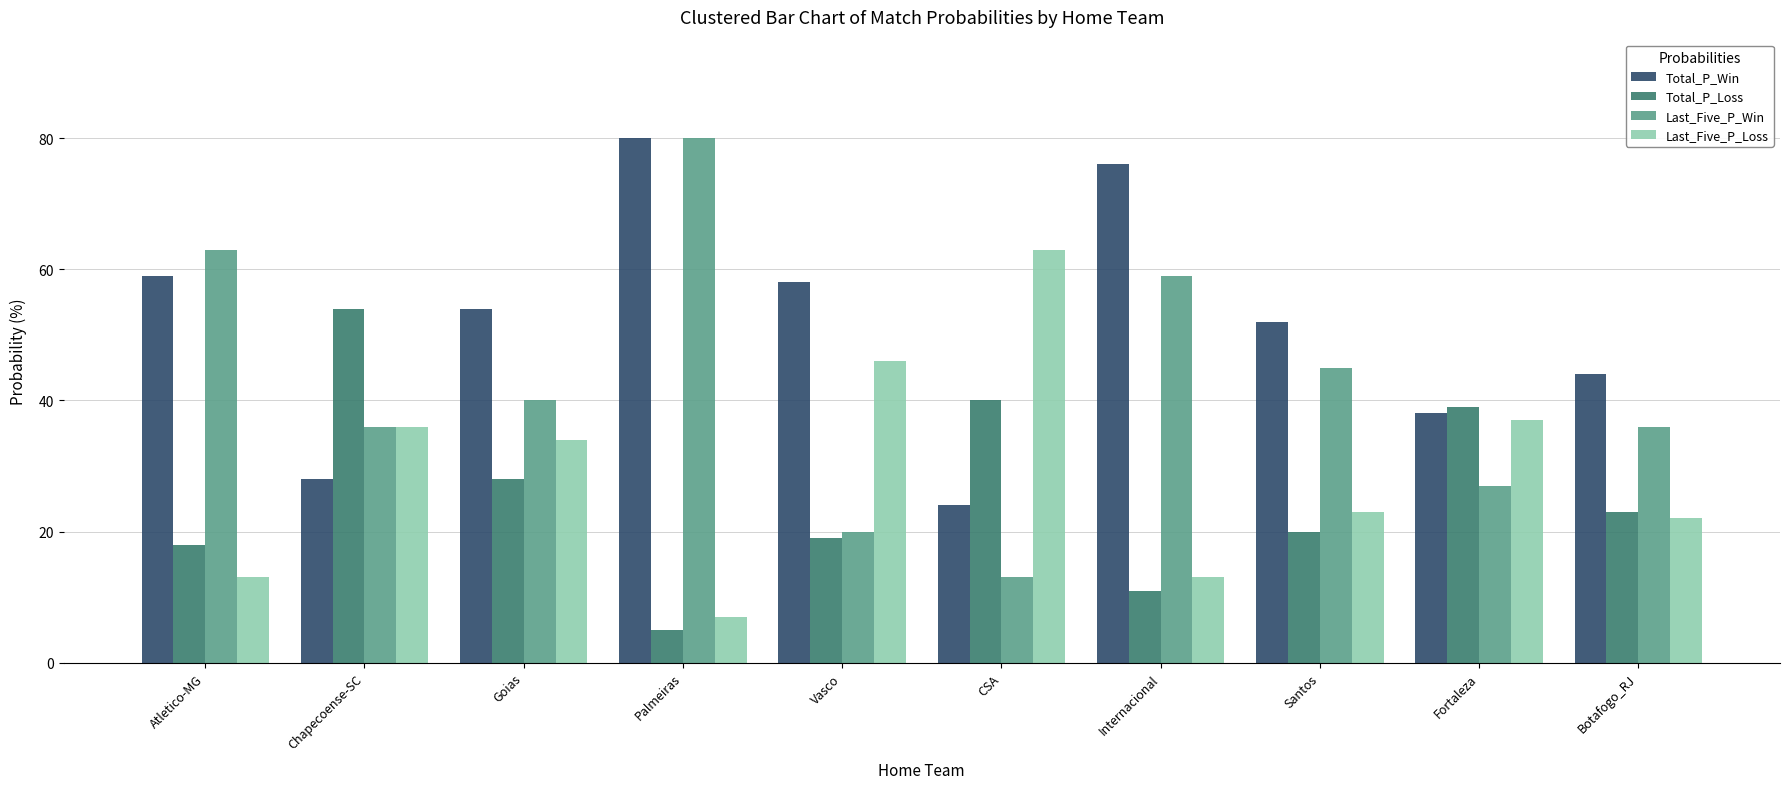

Reading left to right, list all the values displayed in this chart.

Total_P_Win: Atletico-MG=59	Chapecoense-SC=28	Goias=54	Palmeiras=80	Vasco=58	CSA=24	Internacional=76	Santos=52	Fortaleza=38	Botafogo_RJ=44
Total_P_Loss: Atletico-MG=18	Chapecoense-SC=54	Goias=28	Palmeiras=5	Vasco=19	CSA=40	Internacional=11	Santos=20	Fortaleza=39	Botafogo_RJ=23
Last_Five_P_Win: Atletico-MG=63	Chapecoense-SC=36	Goias=40	Palmeiras=80	Vasco=20	CSA=13	Internacional=59	Santos=45	Fortaleza=27	Botafogo_RJ=36
Last_Five_P_Loss: Atletico-MG=13	Chapecoense-SC=36	Goias=34	Palmeiras=7	Vasco=46	CSA=63	Internacional=13	Santos=23	Fortaleza=37	Botafogo_RJ=22